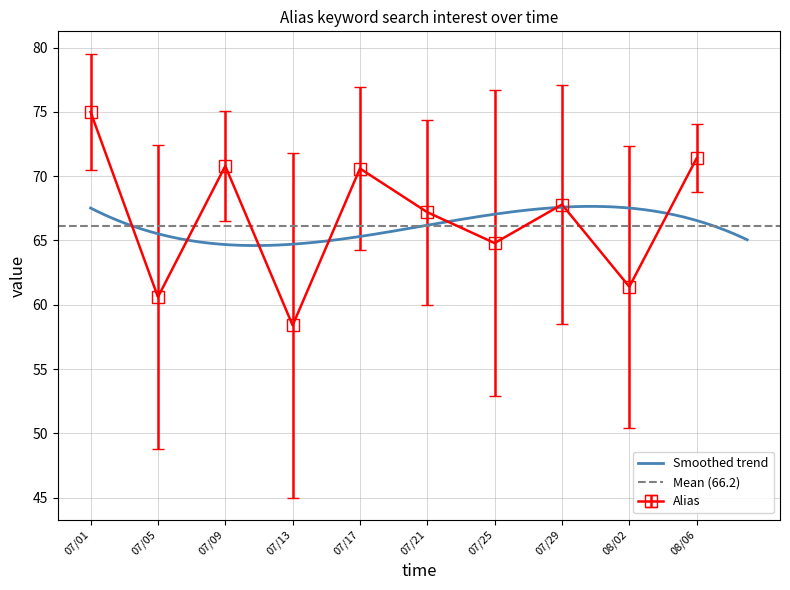

True or false: Alias has more than 0 interior local peaks.

True